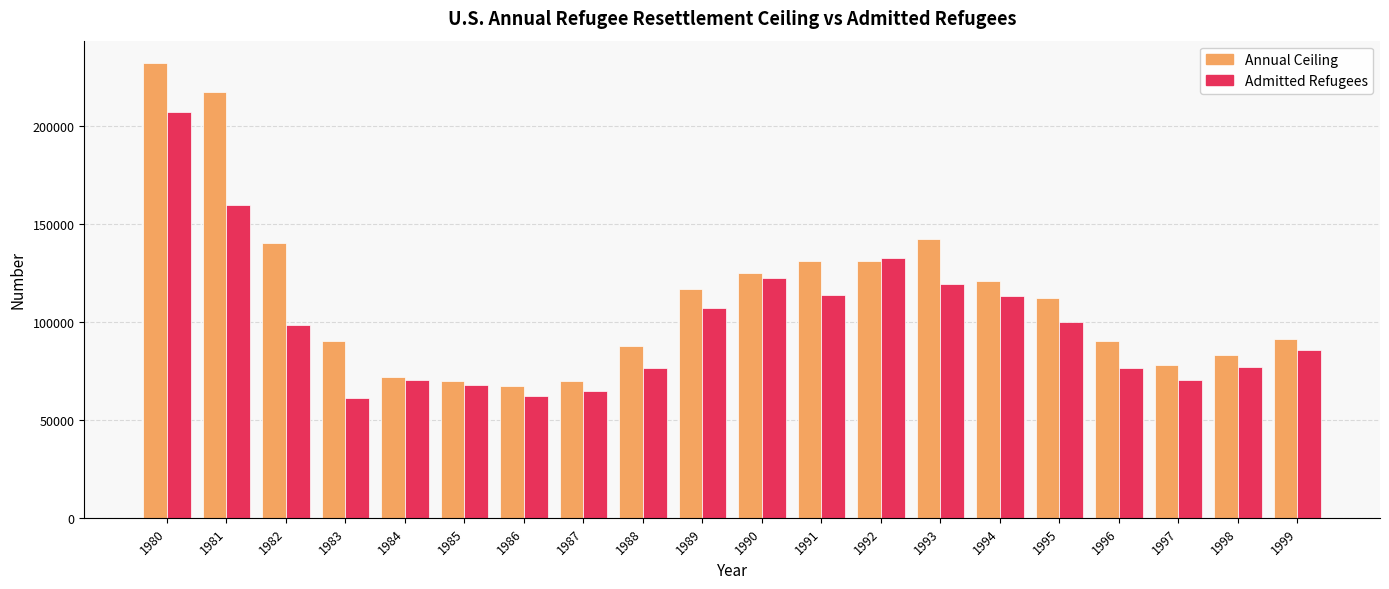

The value of Admitted Refugees at 1992 is 235371. True or false?

False